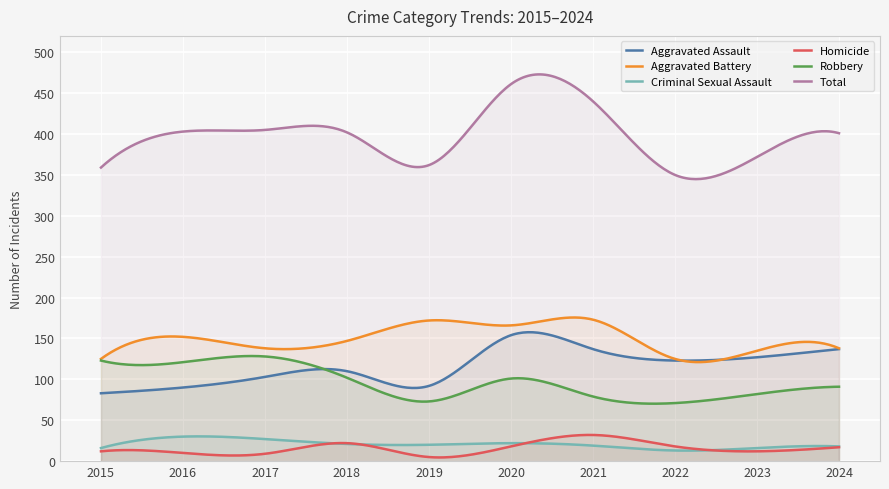

True or false: Homicide and Aggravated Assault cross at least once.

False